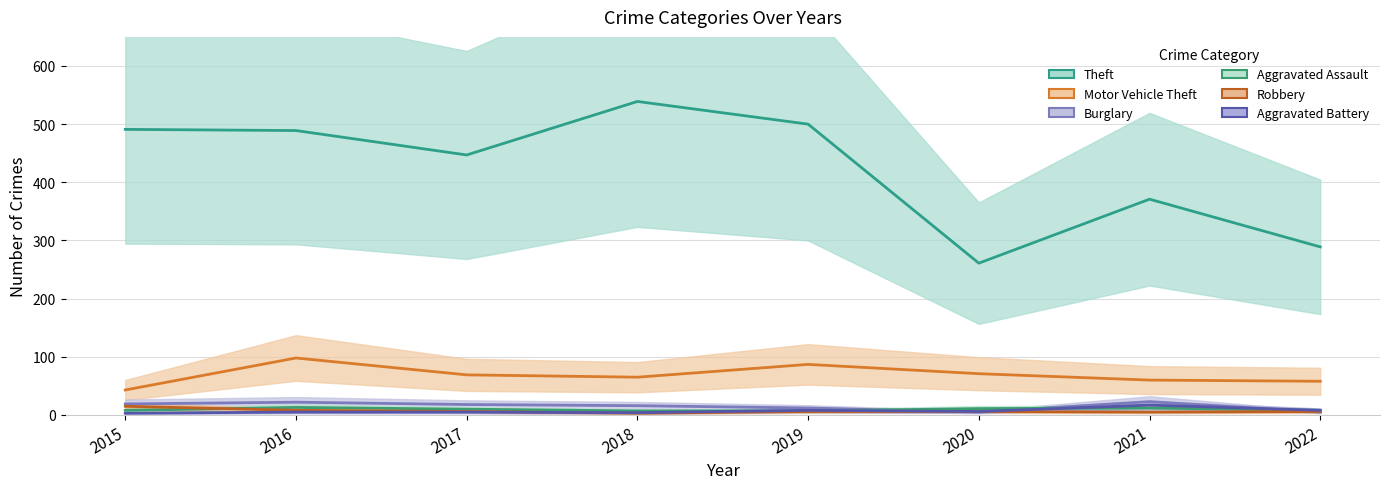

Is it true that Burglary equals 25 at 2018?

False